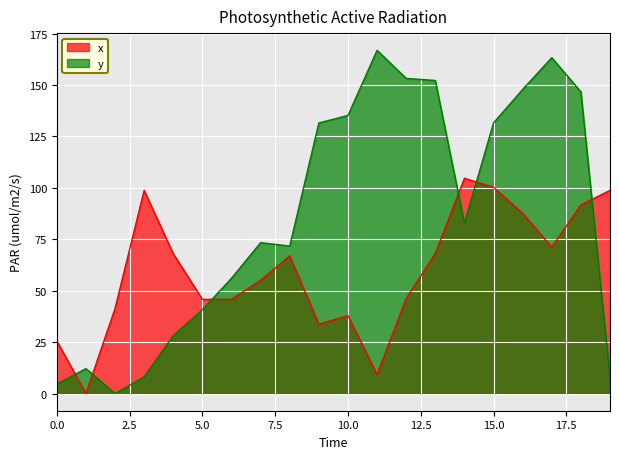

Reading right to left, transcribe all the data shown in this chart.

x: 98.8	91.7	71.1	87.7	100.2	104.7	68.1	46.2	9.2	37.9	33.7	66.9	55.1	45.8	45.8	68.0	98.8	41.4	0.0	25.6
y: 8.1	146.7	163.3	147.9	131.6	82.8	152.2	153.2	166.9	135.2	131.5	71.7	73.3	56.1	40.7	28.2	8.1	0.0	12.1	4.6